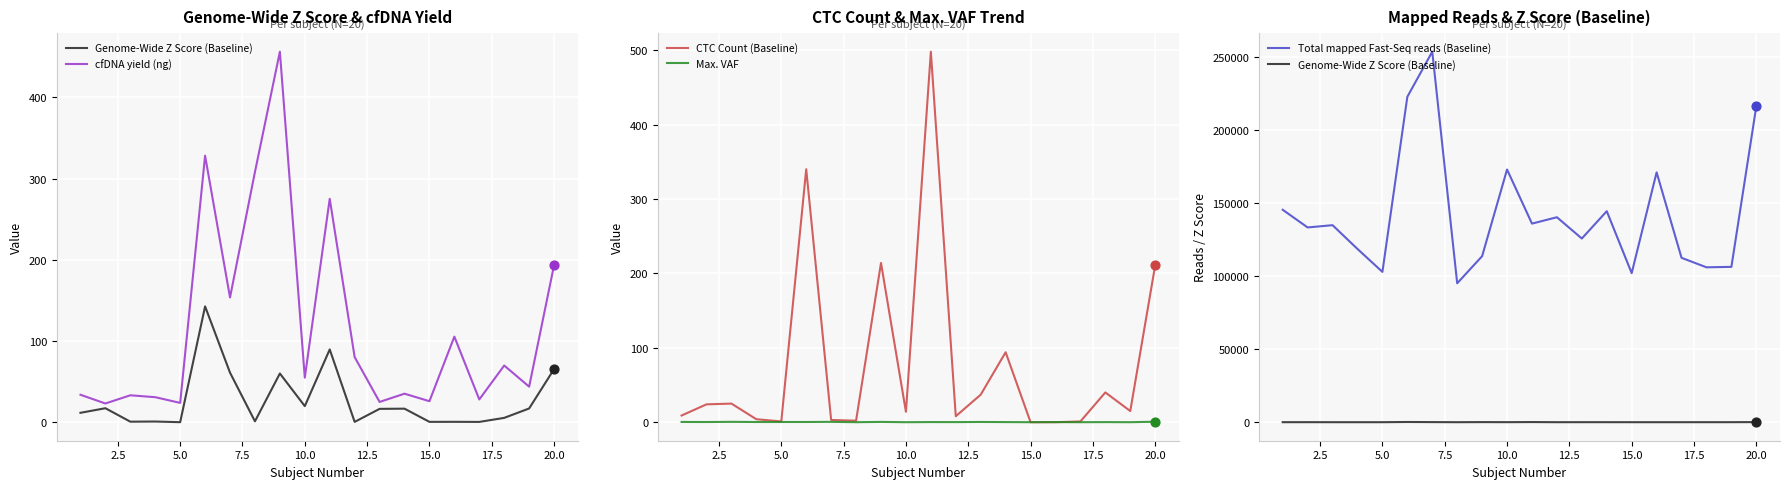

What are all the series names shown in the legend?

Genome-Wide Z Score (Baseline), cfDNA yield (ng), CTC Count (Baseline), Max. VAF, Total mapped Fast-Seq reads (Baseline)